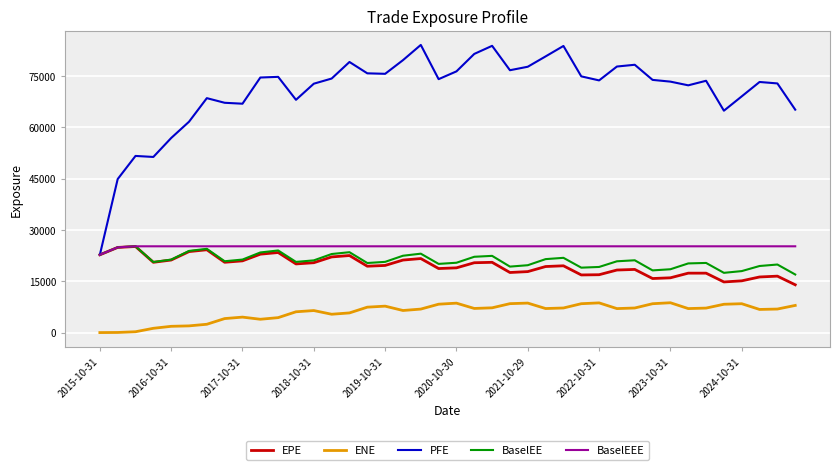

True or false: BaselEE has more than 2 interior local peaks.

True